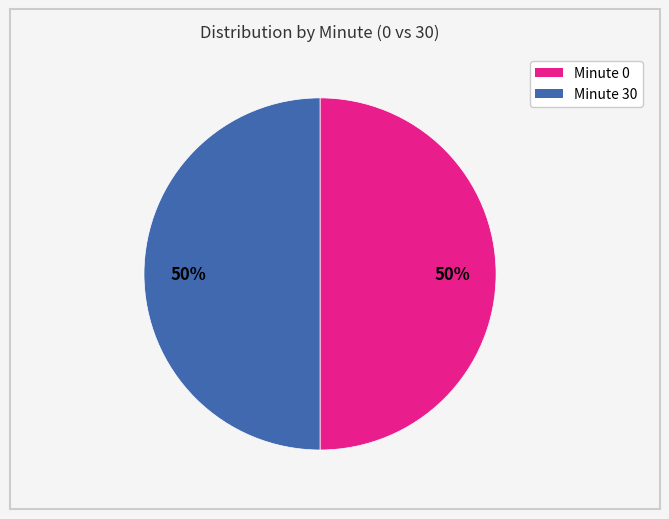

To the nearest percent, what is the average slice percentage?

50%